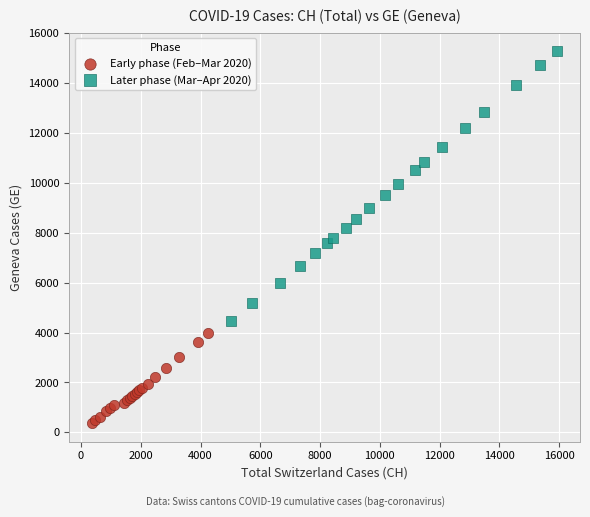

Which series has the widest spread of Y values?

Later phase (Mar–Apr 2020)